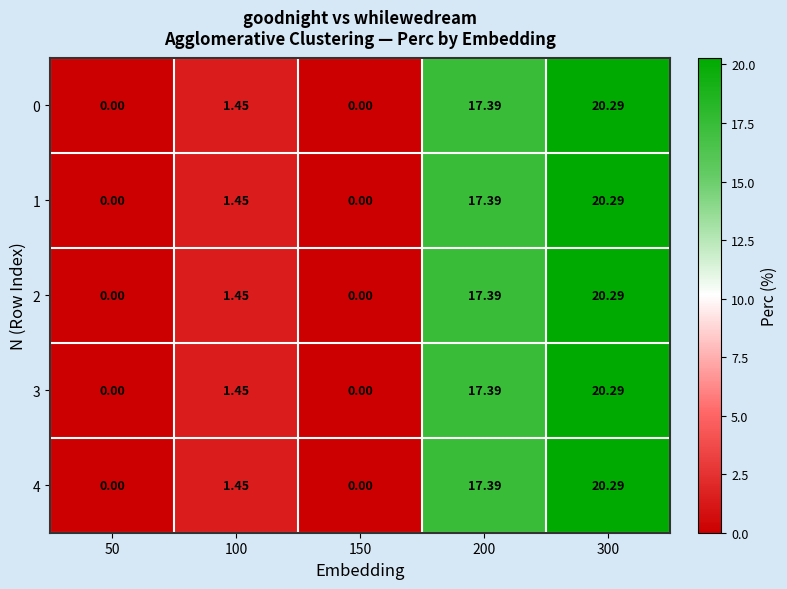

How many data points in 0 are less than 1?

2